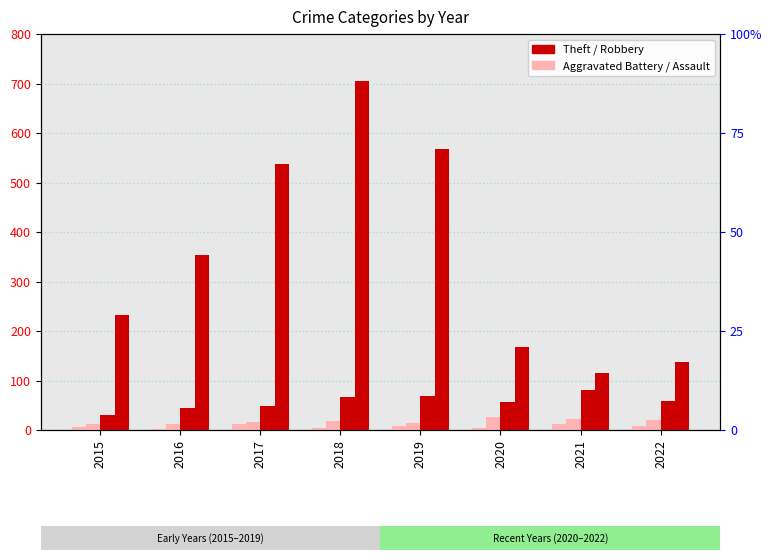

What is the lowest value of the Robbery series?

30